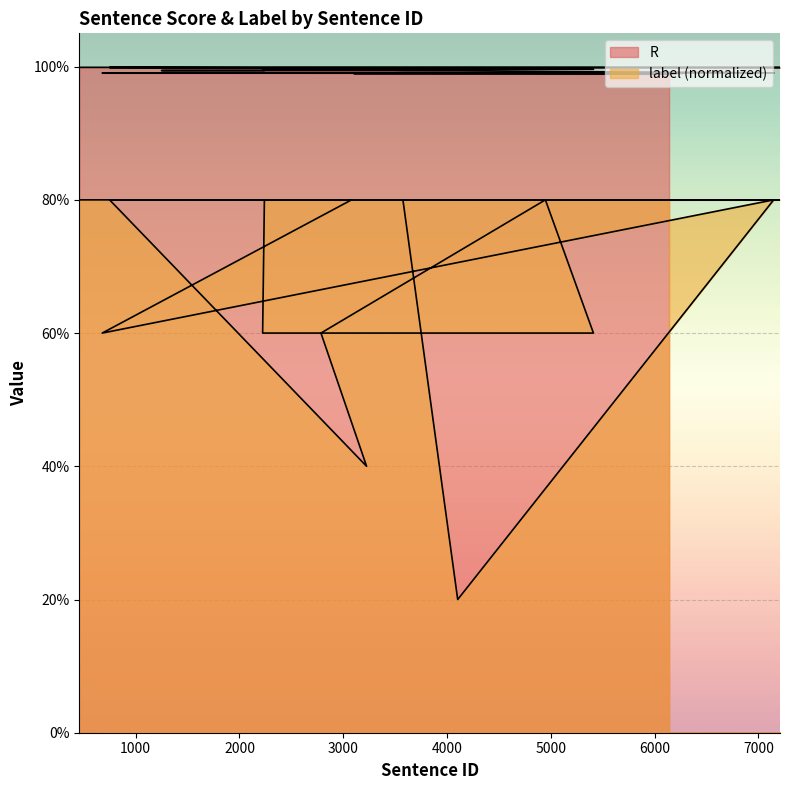

Reading right to left, transcribe all the data shown in this chart.

R: 6140=1.0	3103=1.0	6270=1.0	3080=1.0	677=1.0	7148=1.0	4103=1.0	3575=1.0	3487=1.0	1249=1.0	2240=1.0	2223=1.0	5411=1.0	4948=1.0	2785=1.0	3225=1.0	748=1.0	7209=1.0	4260=1.0	456=1.0
label: 6140=0.8	3103=0.8	6270=0.8	3080=0.8	677=0.6	7148=0.8	4103=0.2	3575=0.8	3487=0.8	1249=0.8	2240=0.8	2223=0.6	5411=0.6	4948=0.8	2785=0.6	3225=0.4	748=0.8	7209=0.8	4260=0.8	456=0.8